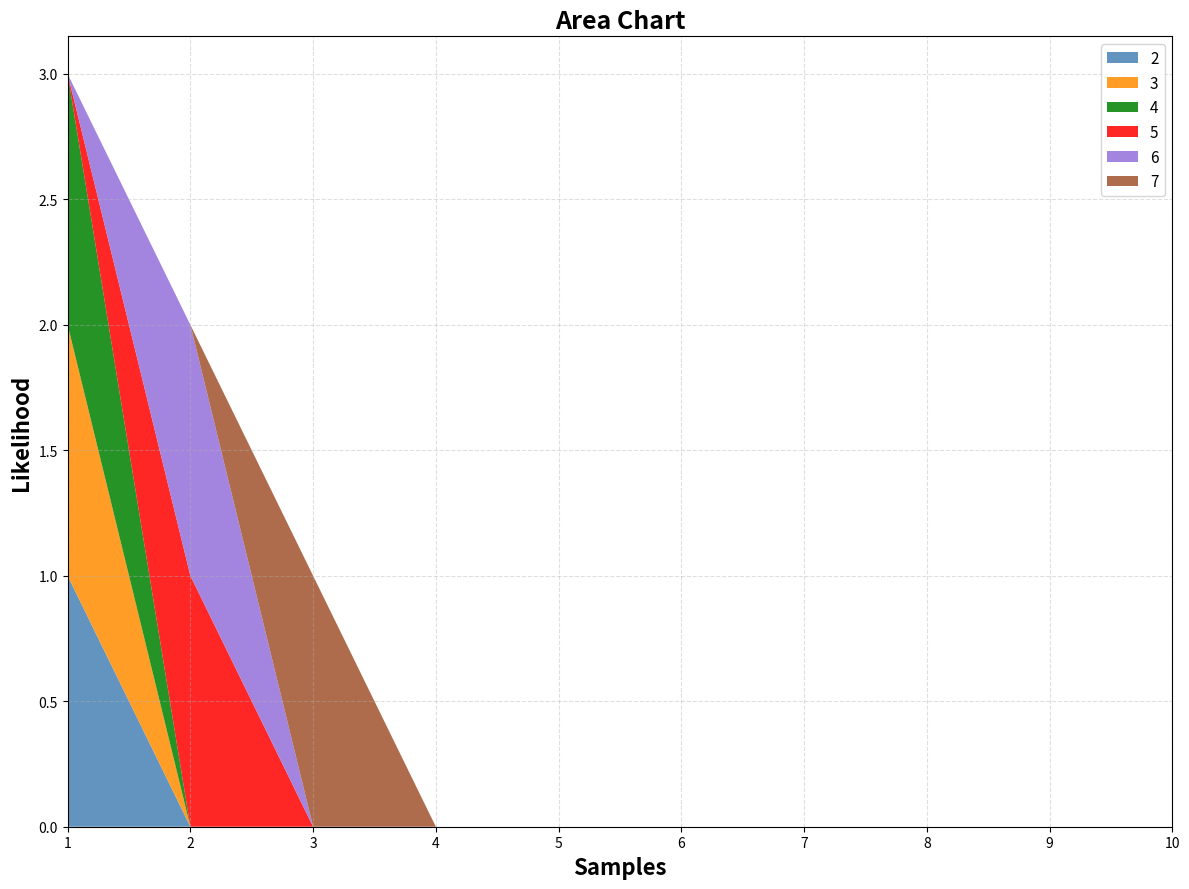

Reading left to right, extract all data points from this chart.

2: 1	0	0	0	0	0	0	0	0	0
3: 1	0	0	0	0	0	0	0	0	0
4: 1	0	0	0	0	0	0	0	0	0
5: 0	1	0	0	0	0	0	0	0	0
6: 0	1	0	0	0	0	0	0	0	0
7: 0	0	1	0	0	0	0	0	0	0